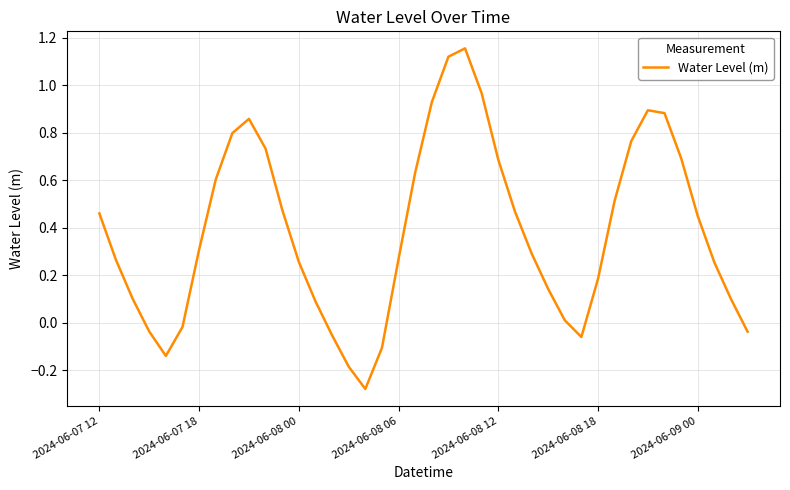

What is the difference between the maximum and minimum values?

1.4